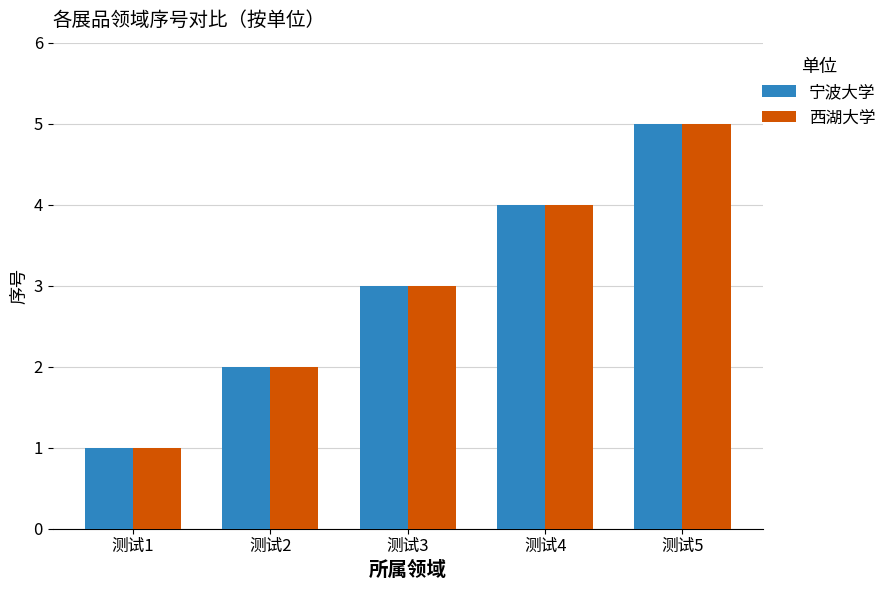

Which category has the highest value across all series?

测试5